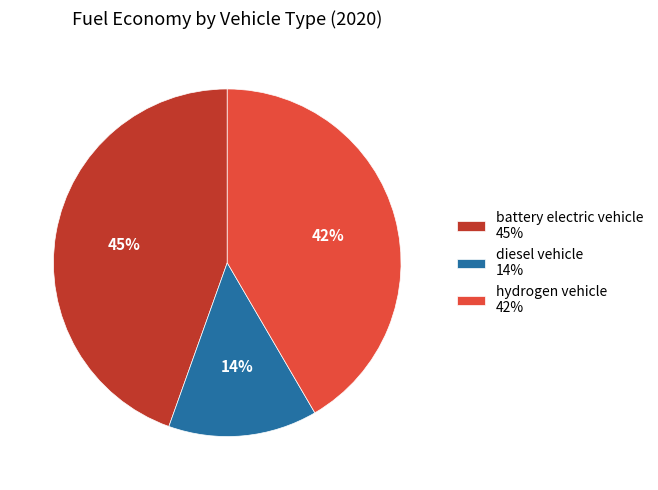

Which slice is the largest?

battery electric vehicle